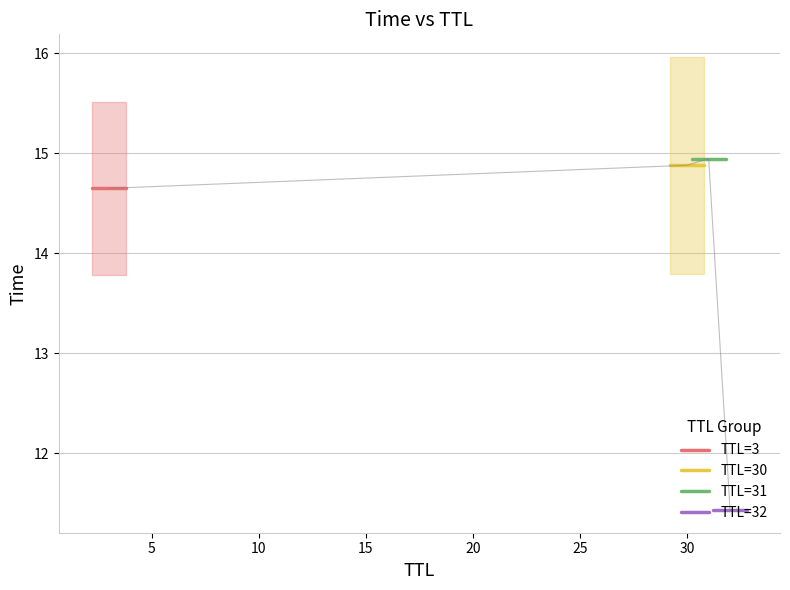

The TTL=31 series shows 7.0 at 0. True or false?

False